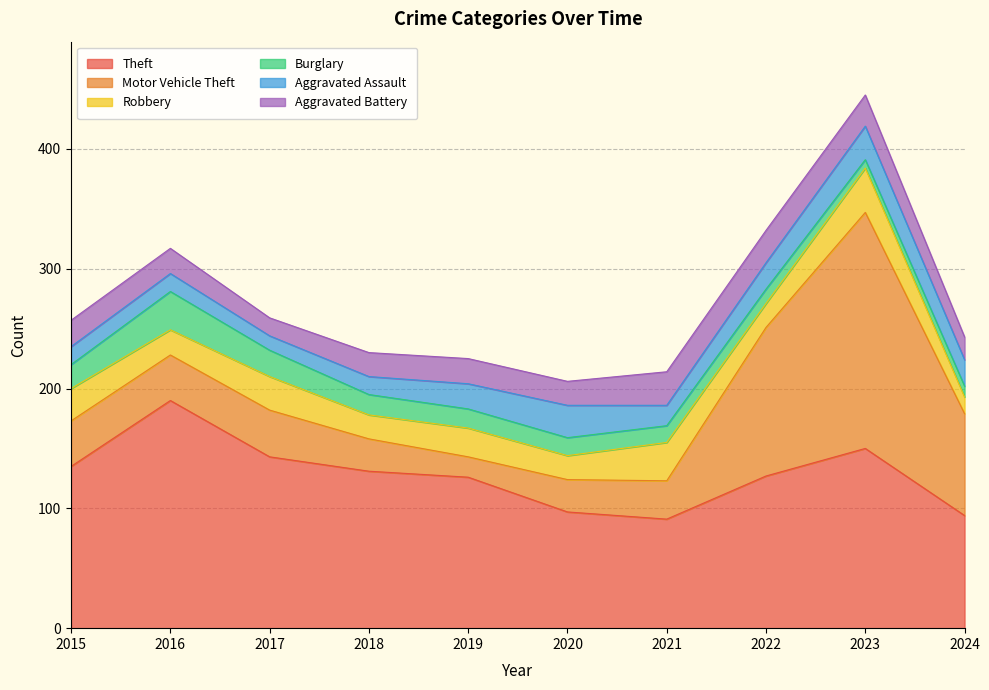

True or false: Theft and Motor Vehicle Theft intersect in this chart.

True